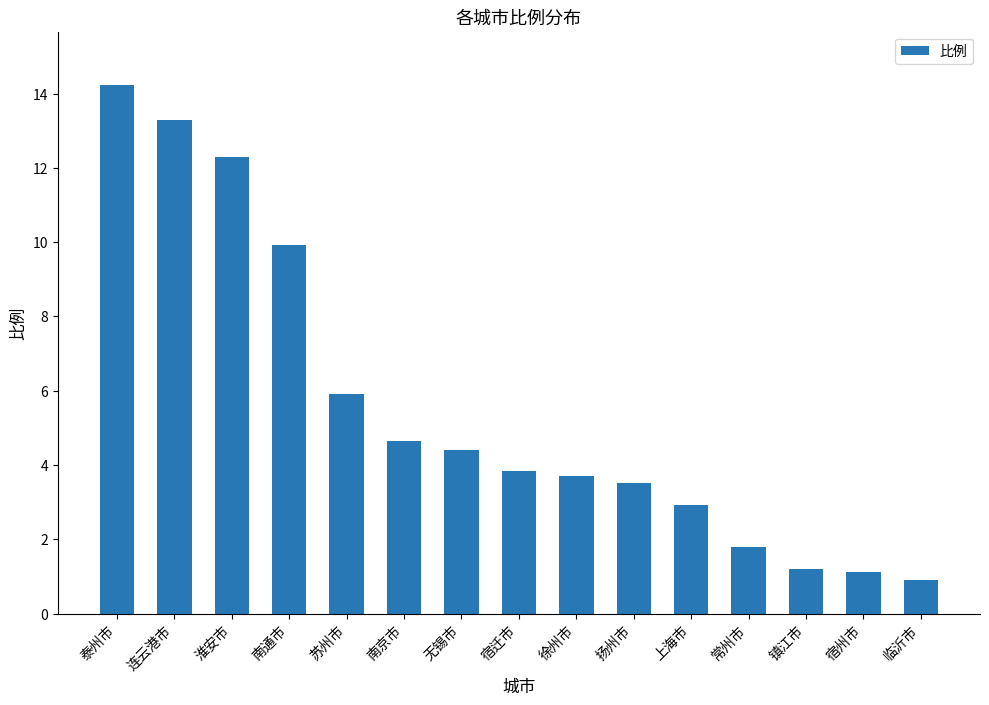

How many data points are above 3?

10